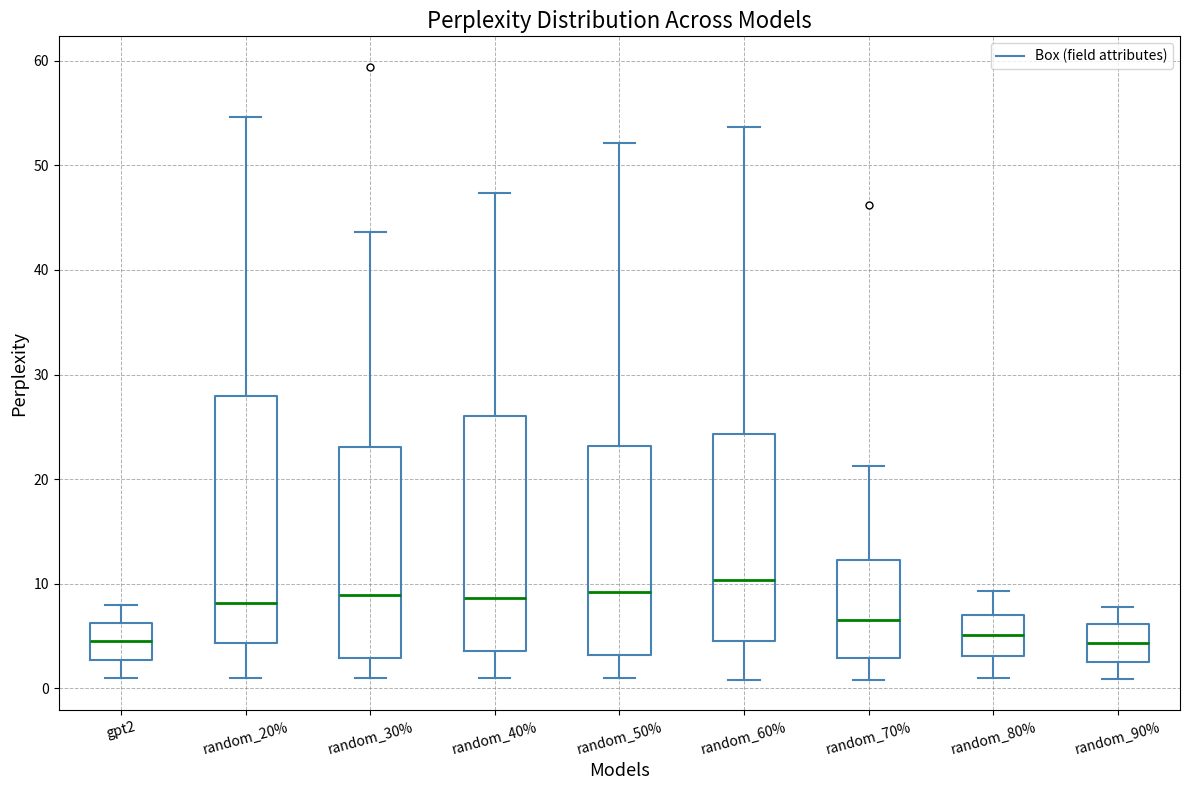

Where does the lower whisker of the box for random_60% end on the y-axis? The values are not printed on the chart, so give them approximately, as read against the axis.

1